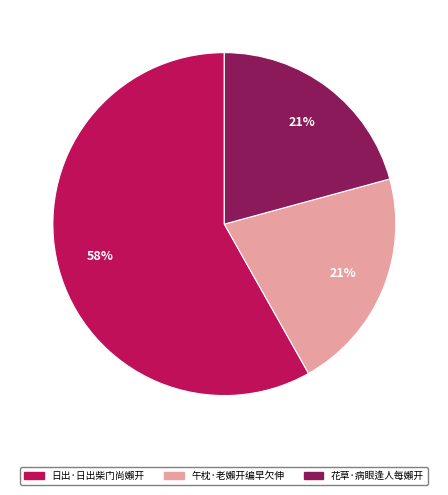

Which has a higher value, 午枕·老嬾开编早欠伸 or 日出·日出柴门尚嬾开?

日出·日出柴门尚嬾开